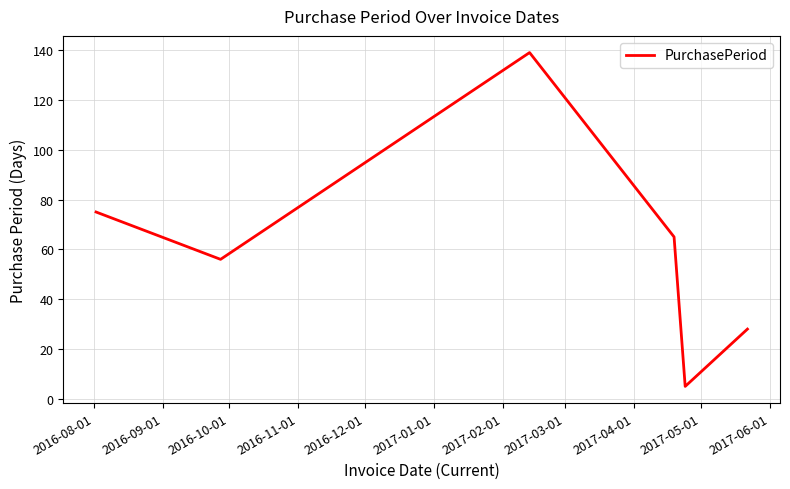

What is the minimum value shown in the chart?

5